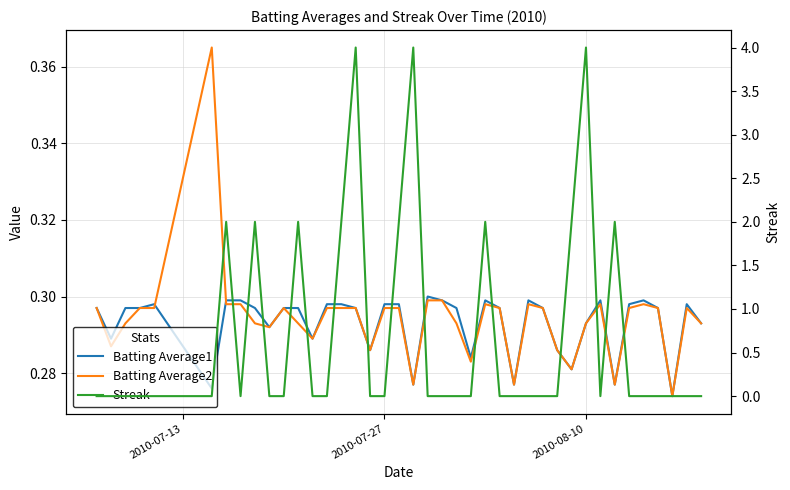

The Batting Average1 series shows 0.2 at 13. True or false?

False